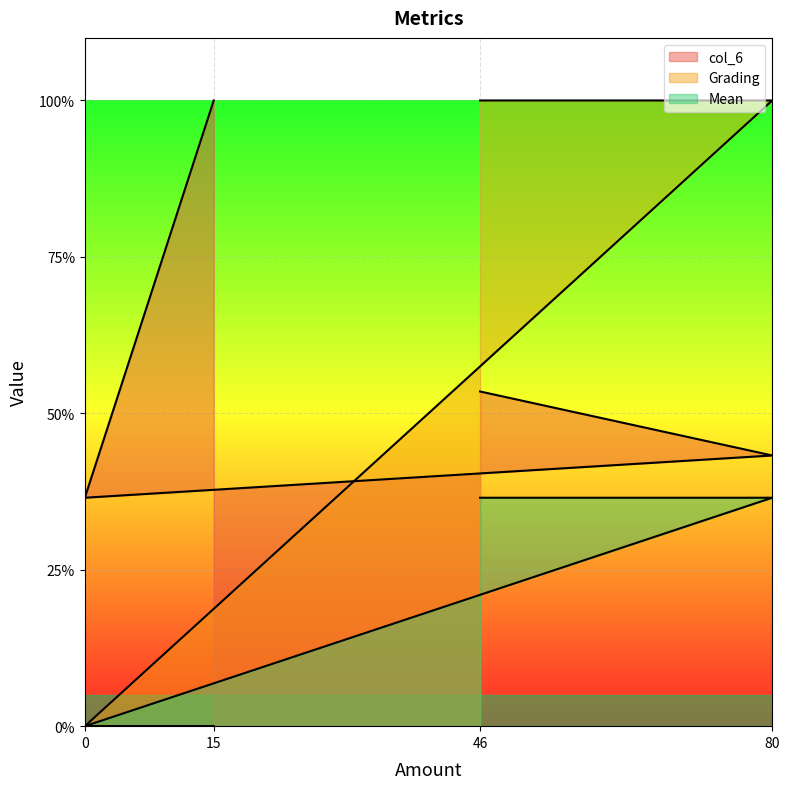

Does the chart display data point markers on the line(s)?

No